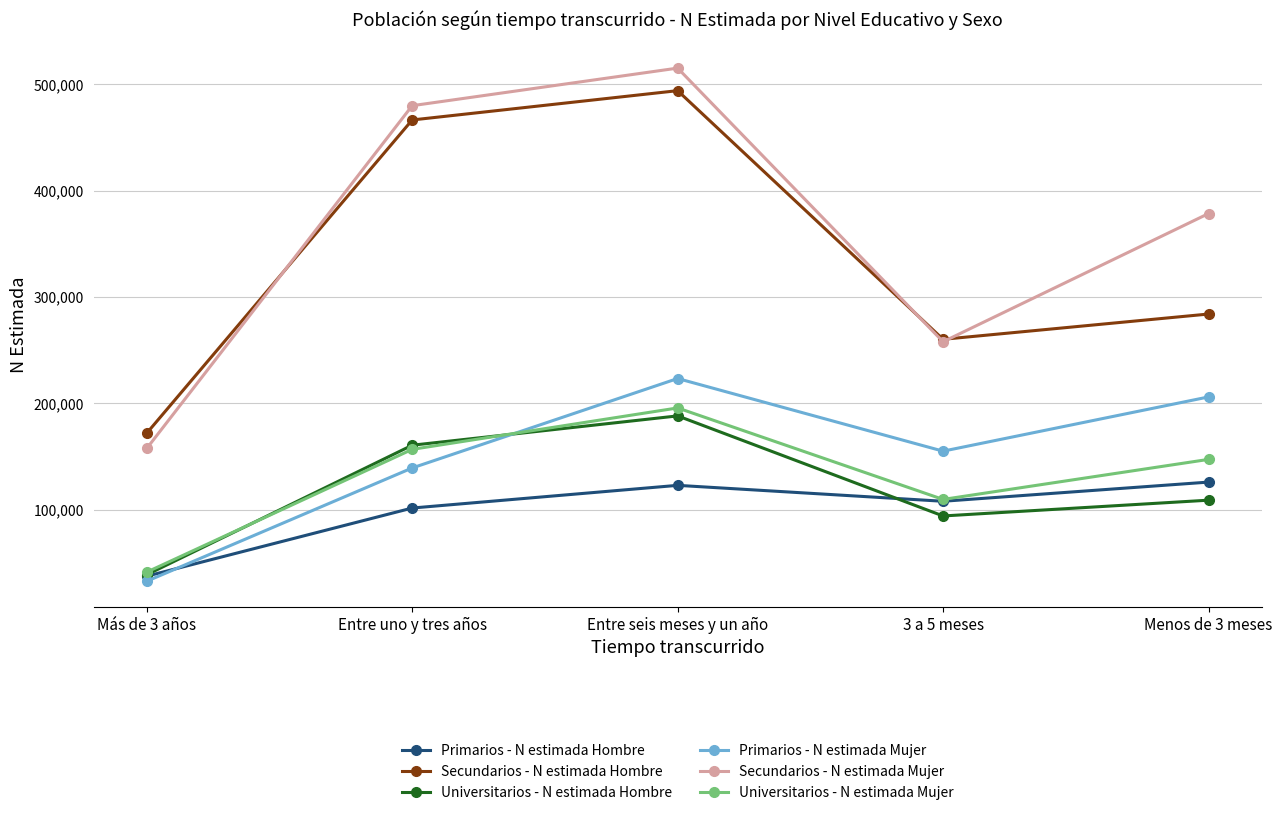

What is the difference between the highest and lowest values at Entre seis meses y un año?

392338